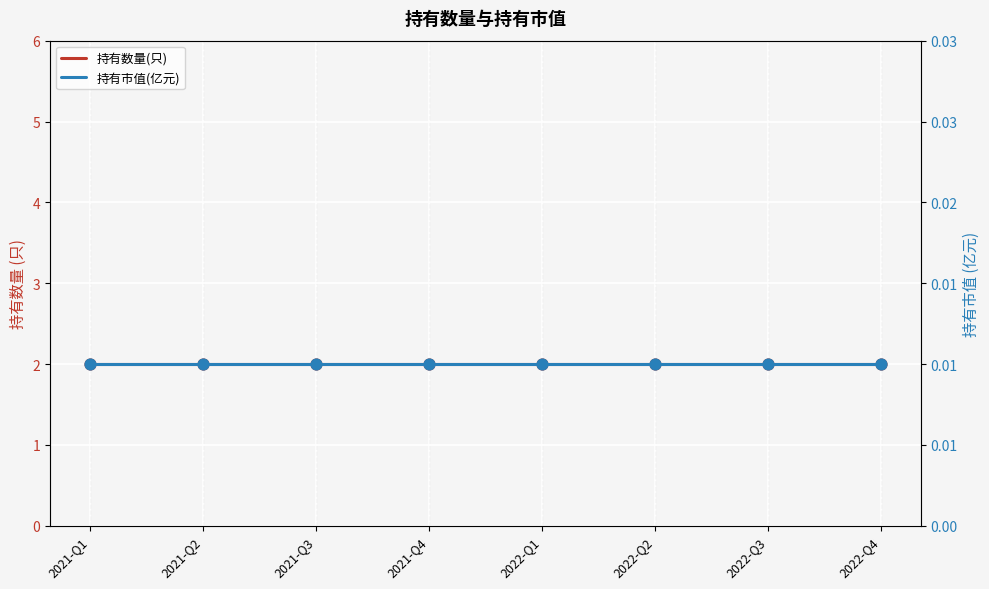

Is the value of 持有市值(亿元) at 2022-Q1 greater than the value of 持有数量(只) at 2022-Q4?

No